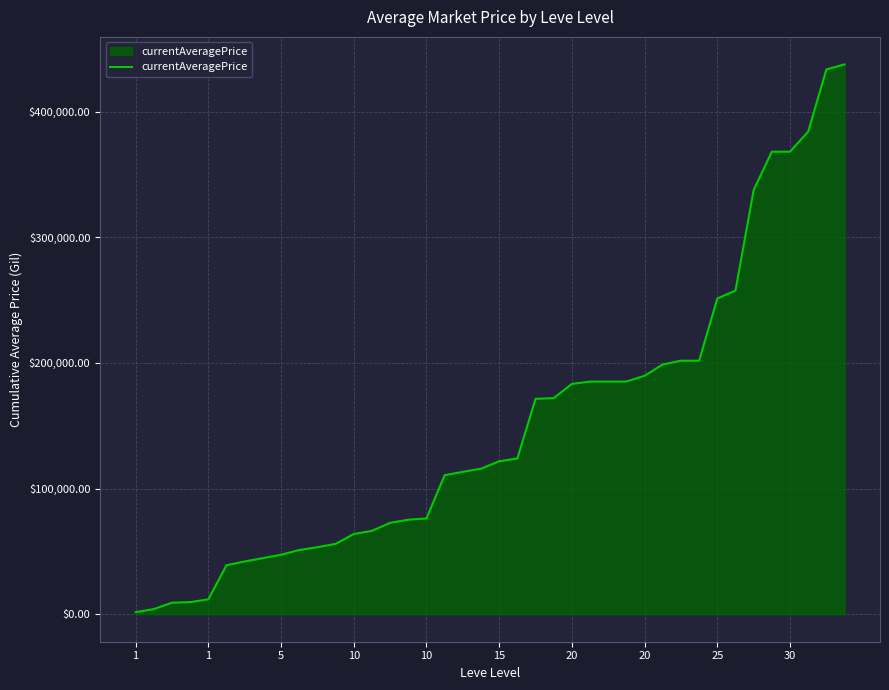

What is the maximum value shown in the chart?

437641.4